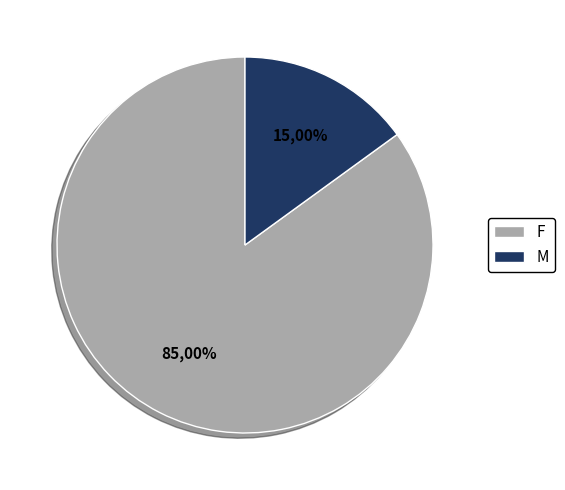

What is the ratio of the value at M to the value at F?

0.2